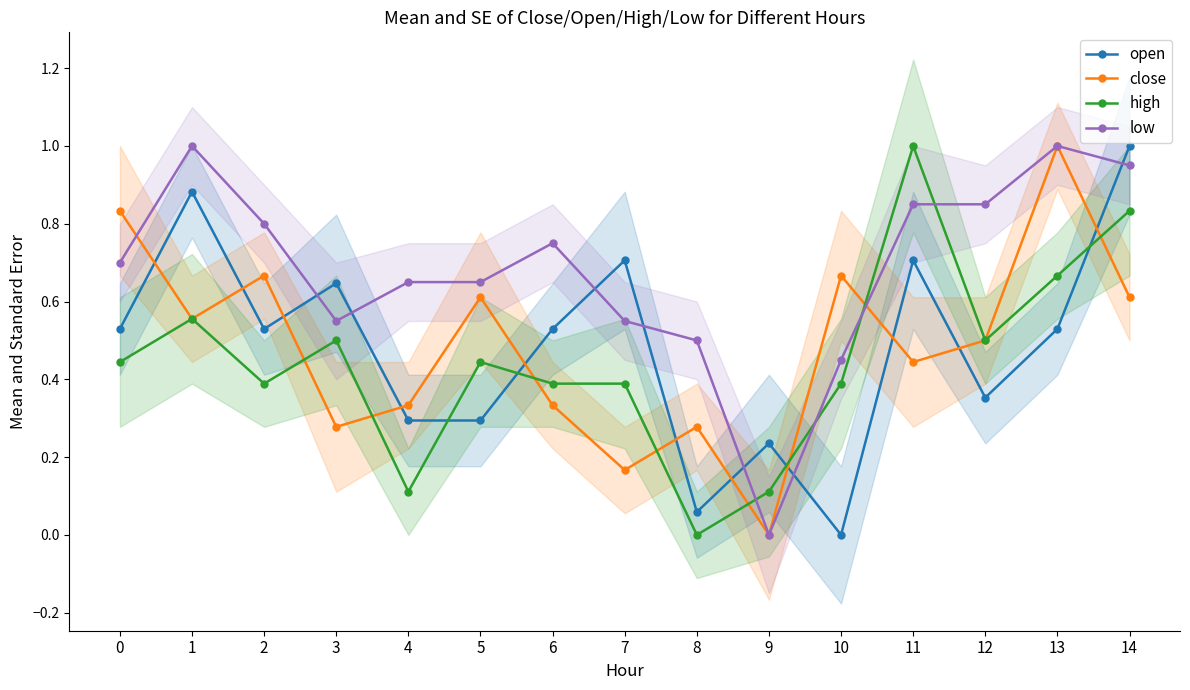

Reading left to right, extract all data points from this chart.

open: 0=0.5	1=0.9	2=0.5	3=0.6	4=0.3	5=0.3	6=0.5	7=0.7	8=0.1	9=0.2	10=0.0	11=0.7	12=0.4	13=0.5	14=1.0
close: 0=0.8	1=0.6	2=0.7	3=0.3	4=0.3	5=0.6	6=0.3	7=0.2	8=0.3	9=0.0	10=0.7	11=0.4	12=0.5	13=1.0	14=0.6
high: 0=0.4	1=0.6	2=0.4	3=0.5	4=0.1	5=0.4	6=0.4	7=0.4	8=0.0	9=0.1	10=0.4	11=1.0	12=0.5	13=0.7	14=0.8
low: 0=0.7	1=1.0	2=0.8	3=0.5	4=0.6	5=0.6	6=0.7	7=0.5	8=0.5	9=0.0	10=0.4	11=0.8	12=0.8	13=1.0	14=0.9